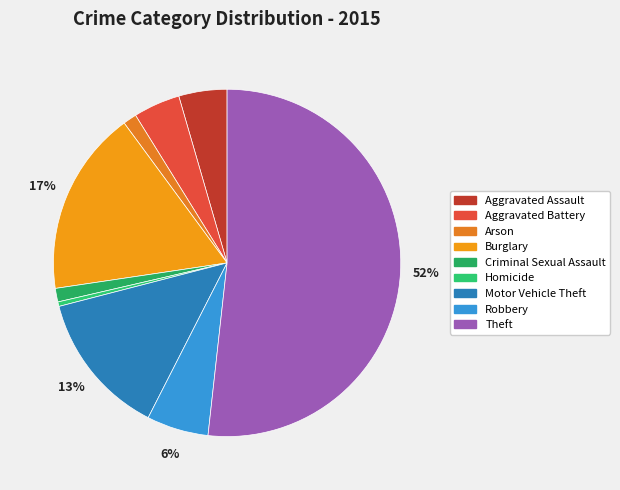

To the nearest percent, what is the difference between the Motor Vehicle Theft and Homicide slice percentages?

13%